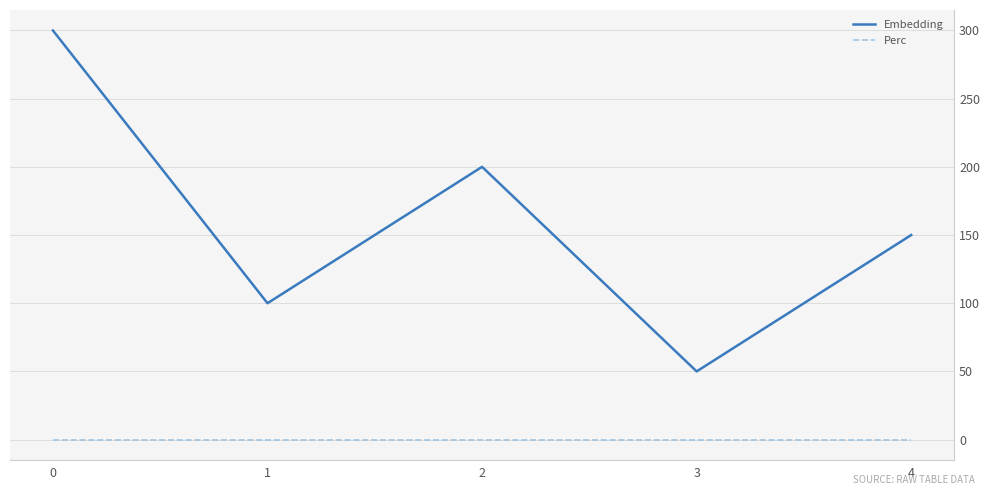

What is the minimum value for Embedding?

50